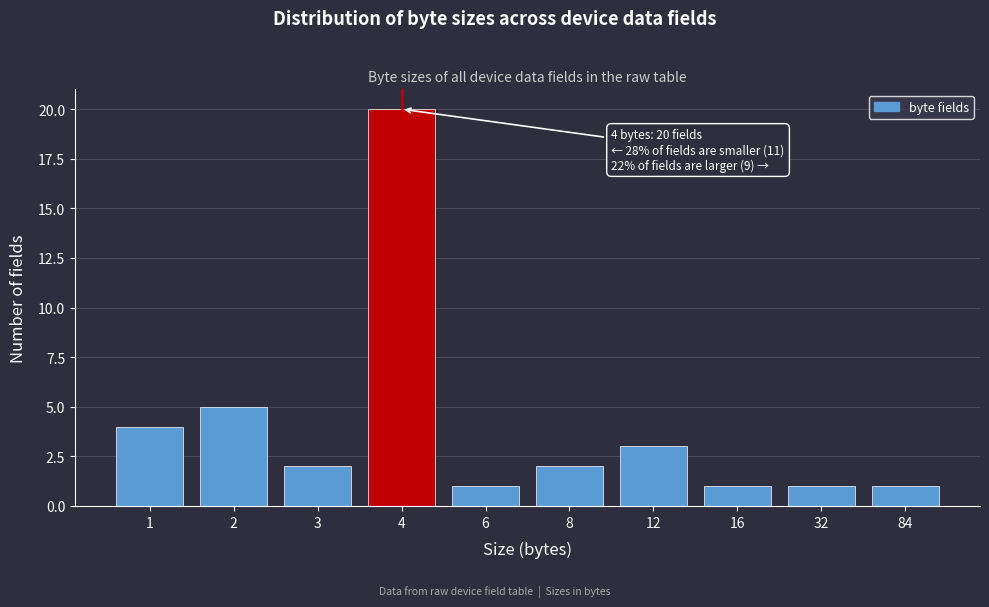

Reading left to right, transcribe all the data shown in this chart.

1=4	2=5	3=2	4=20	6=1	8=2	12=3	16=1	32=1	84=1